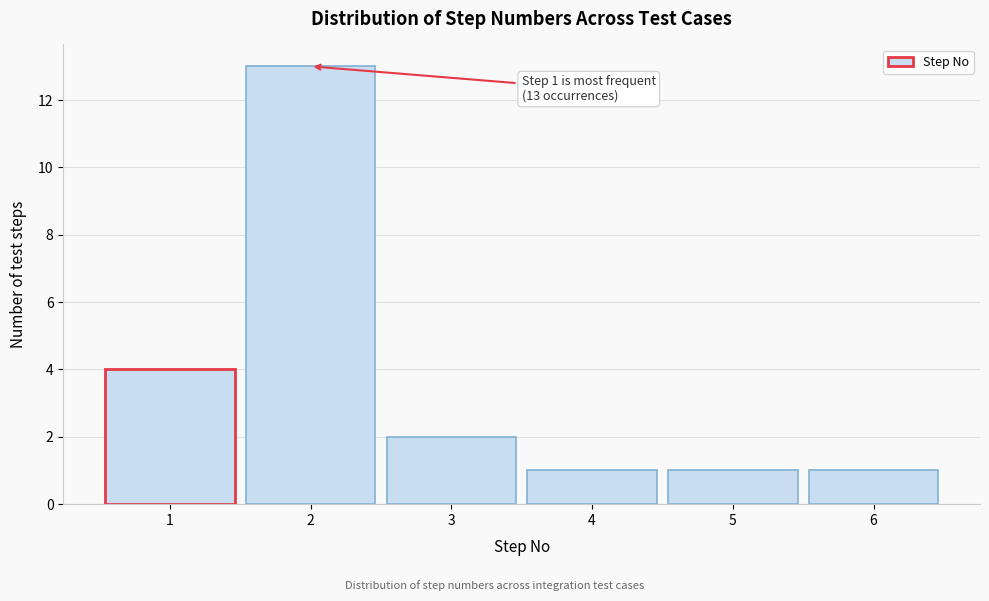

Which range on the x-axis has the tallest bar?

1.5 to 2.5